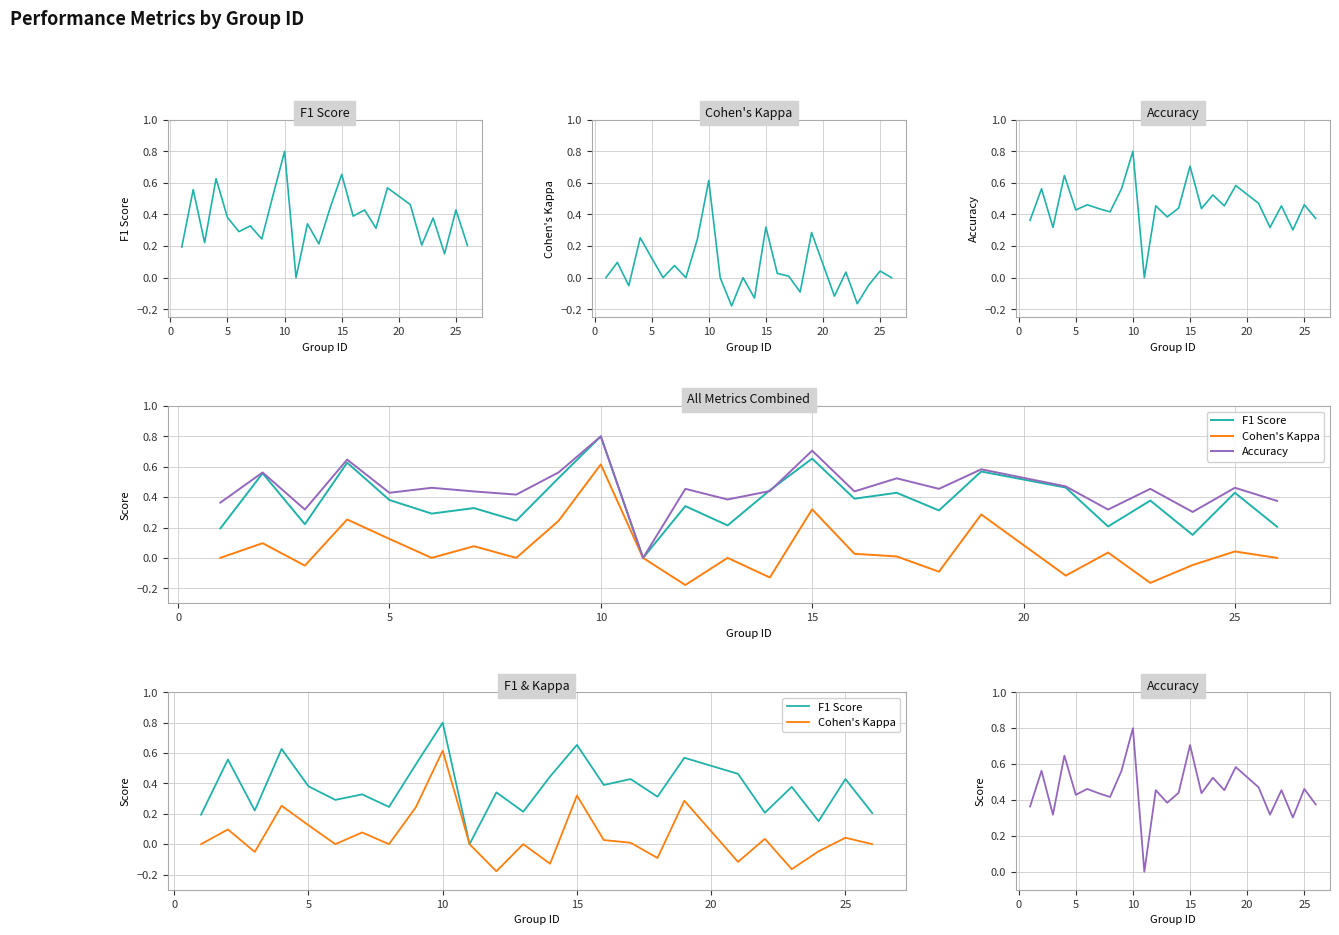

Is this an area chart (filled region under the line)?

No